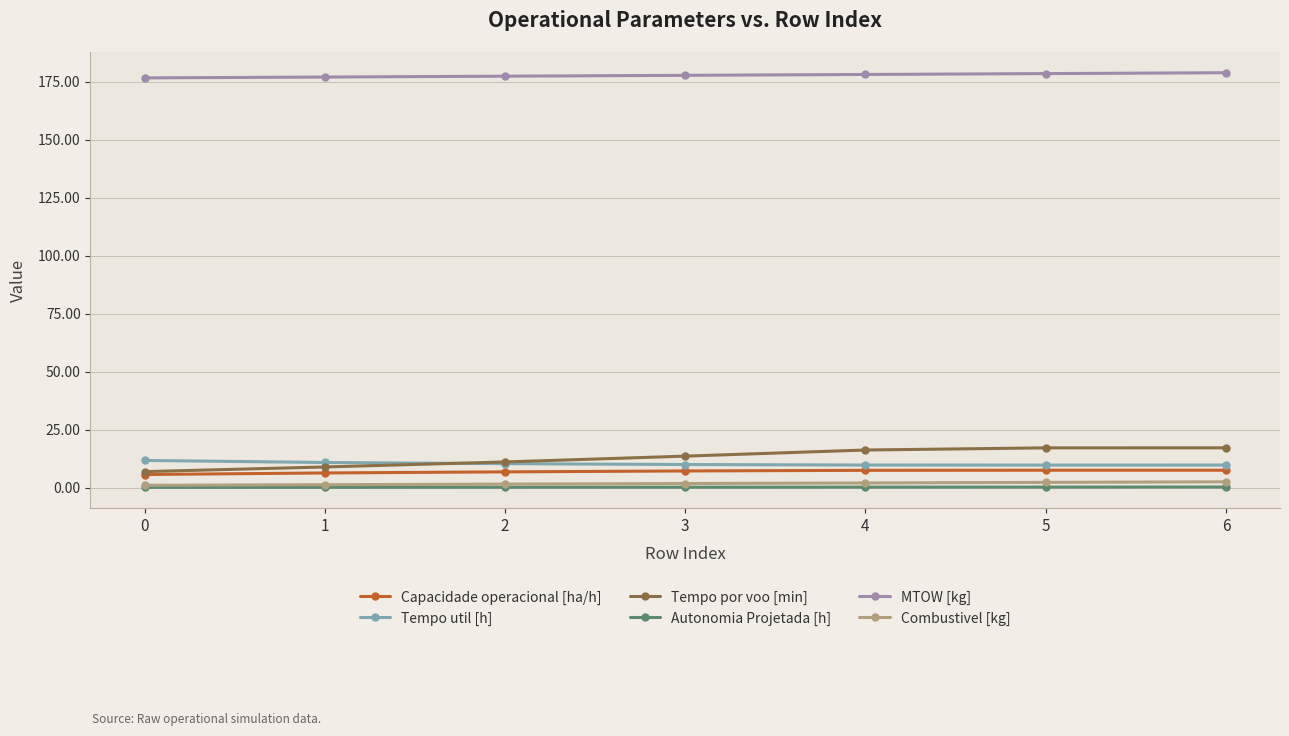

At how many categories does at least one series exceed 50?

7